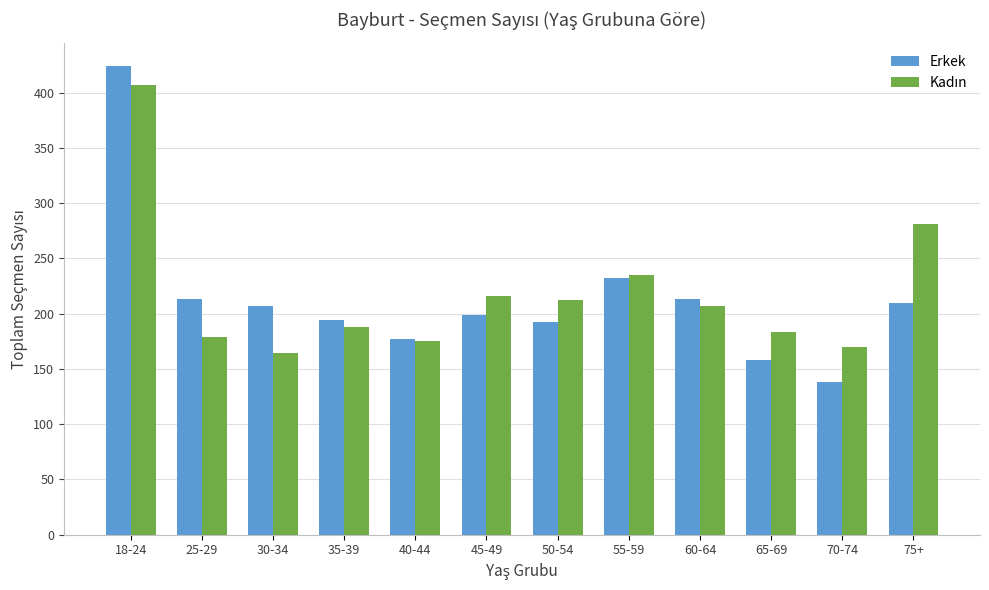

What position from the right is 45-49?

7